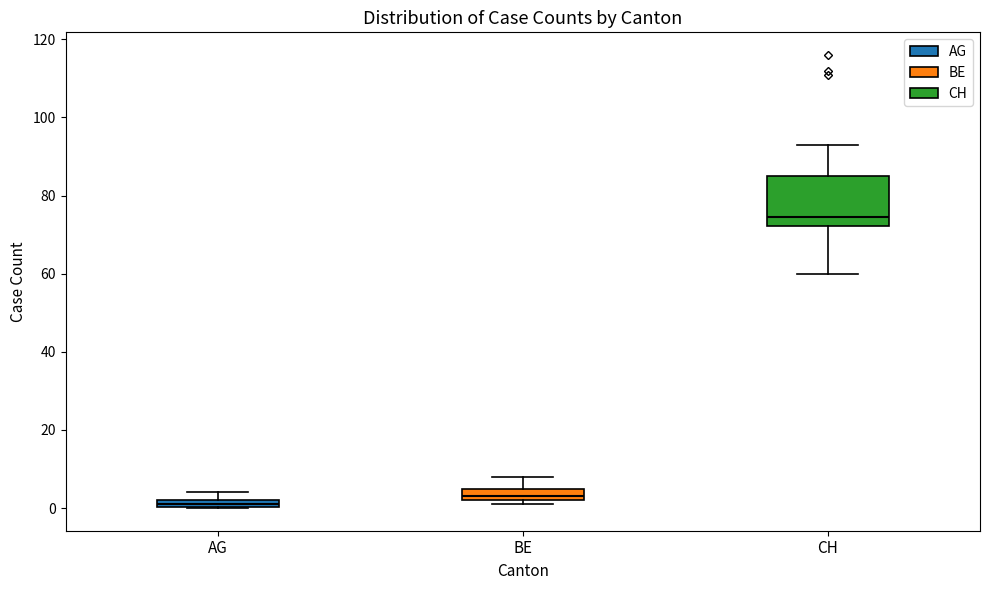

Which box has the lowest median line?

AG